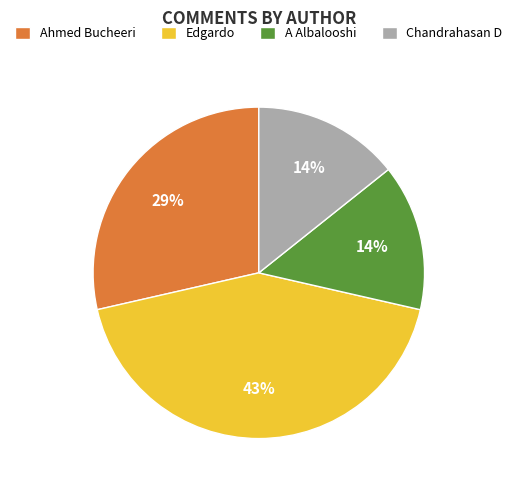

Which slice is the largest?

Edgardo